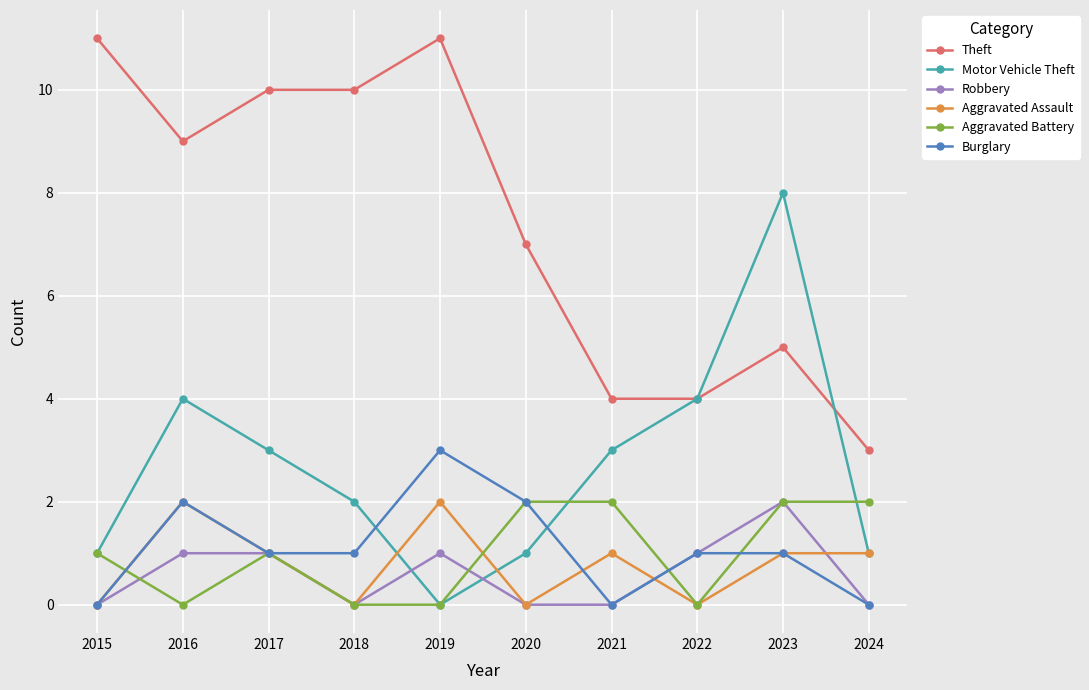

What is the difference between the maximum and minimum values in the Aggravated Assault series?

2